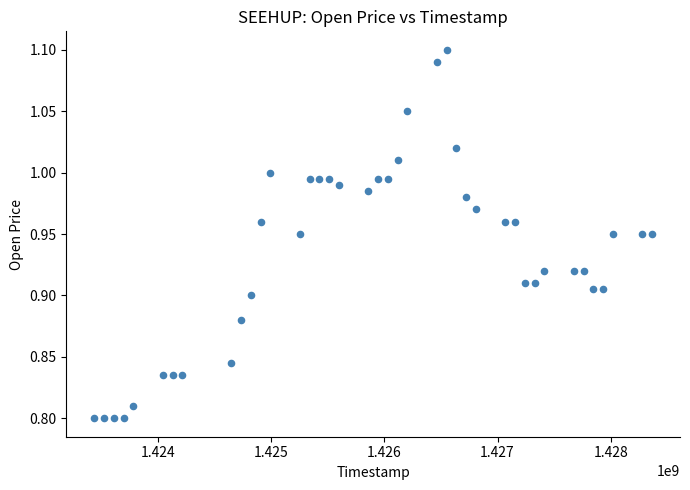

What is the range of X values (max minus min)?

4924800.0